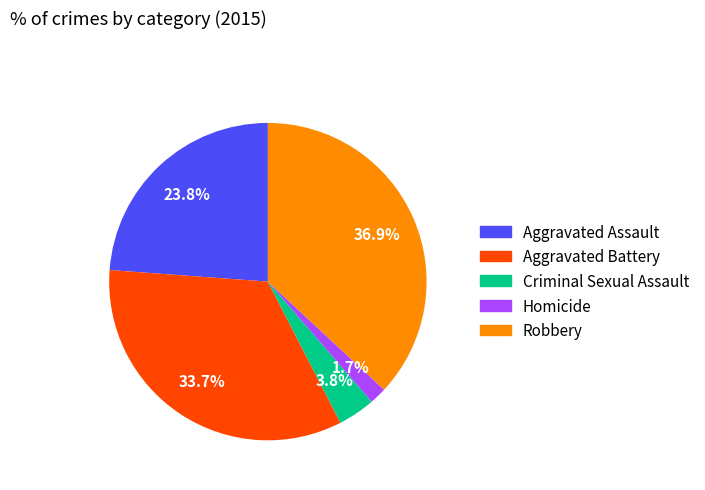

Combined, do Criminal Sexual Assault and Homicide account for over 50%?

No